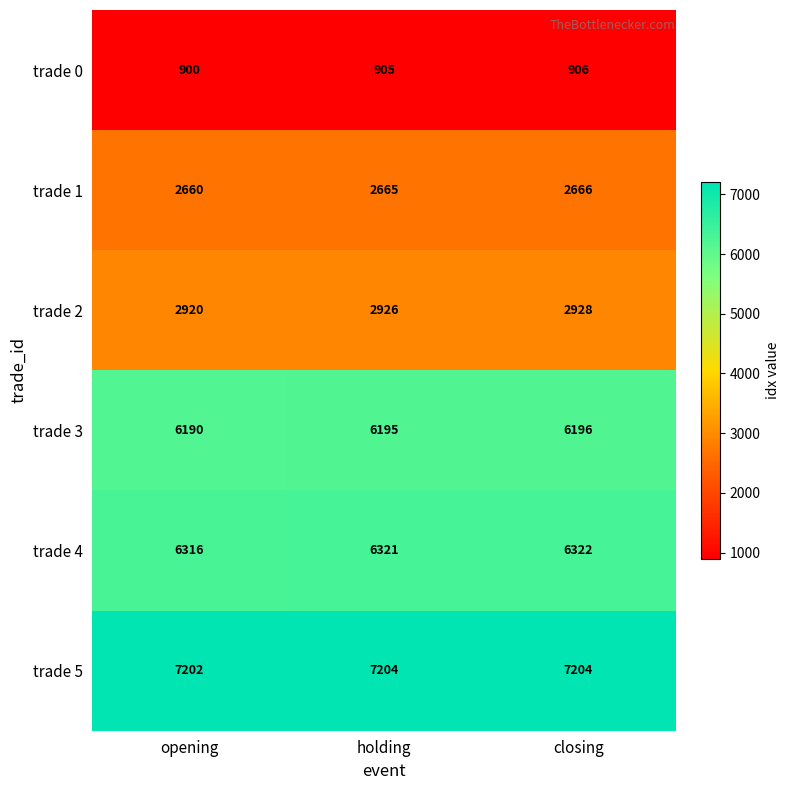

At opening, list the series in order from largest to smallest.

trade 5, trade 4, trade 3, trade 2, trade 1, trade 0